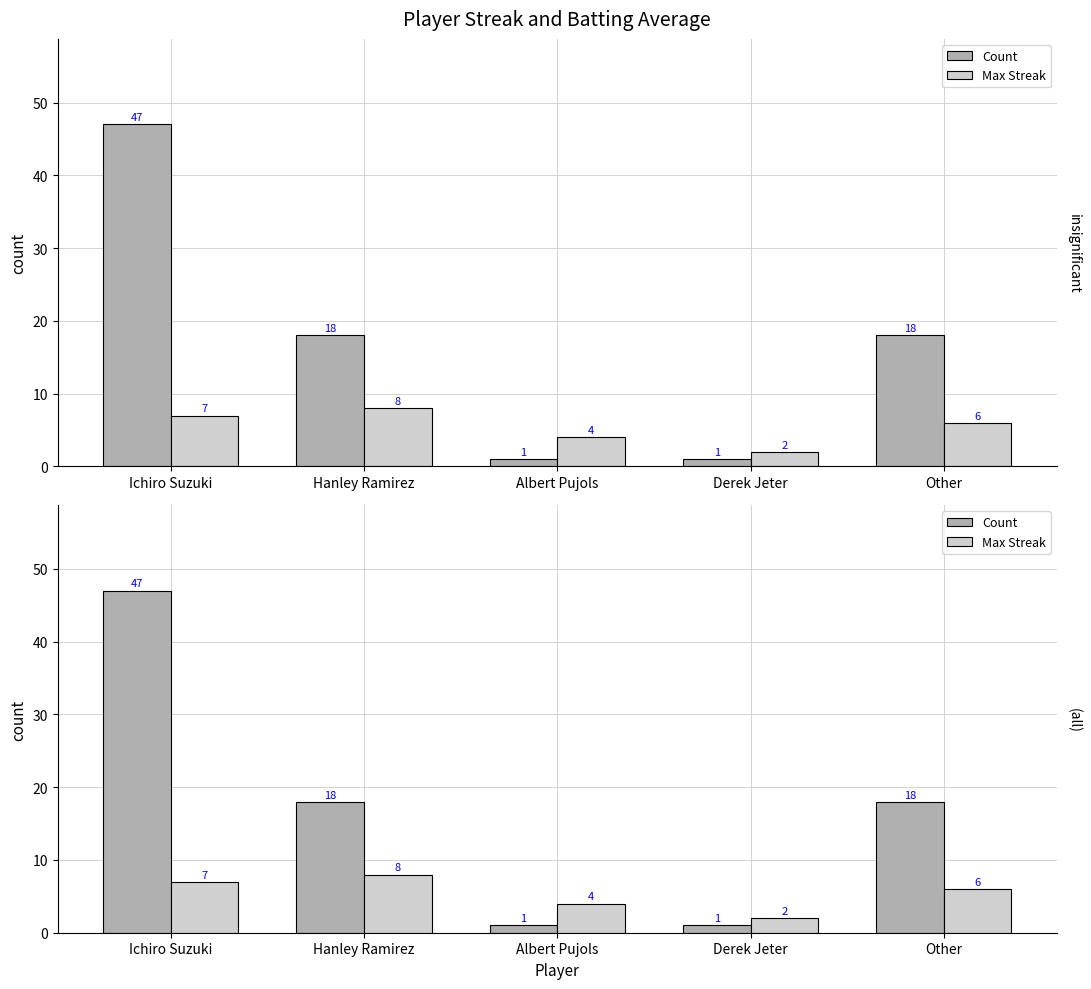

How many groups of bars are there?

5